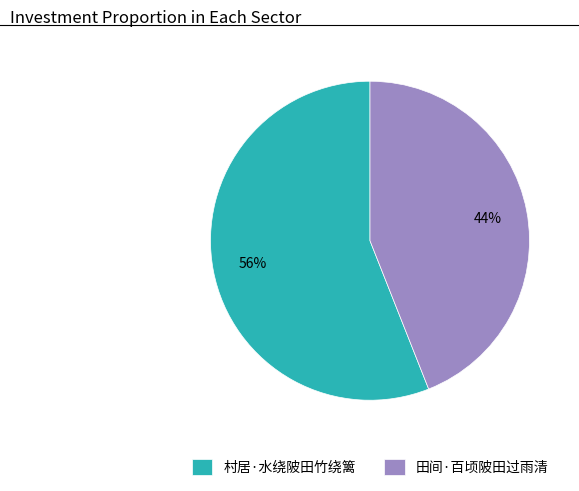

Combined, do 村居·水绕陂田竹绕篱 and 田间·百顷陂田过雨清 account for over 50%?

Yes